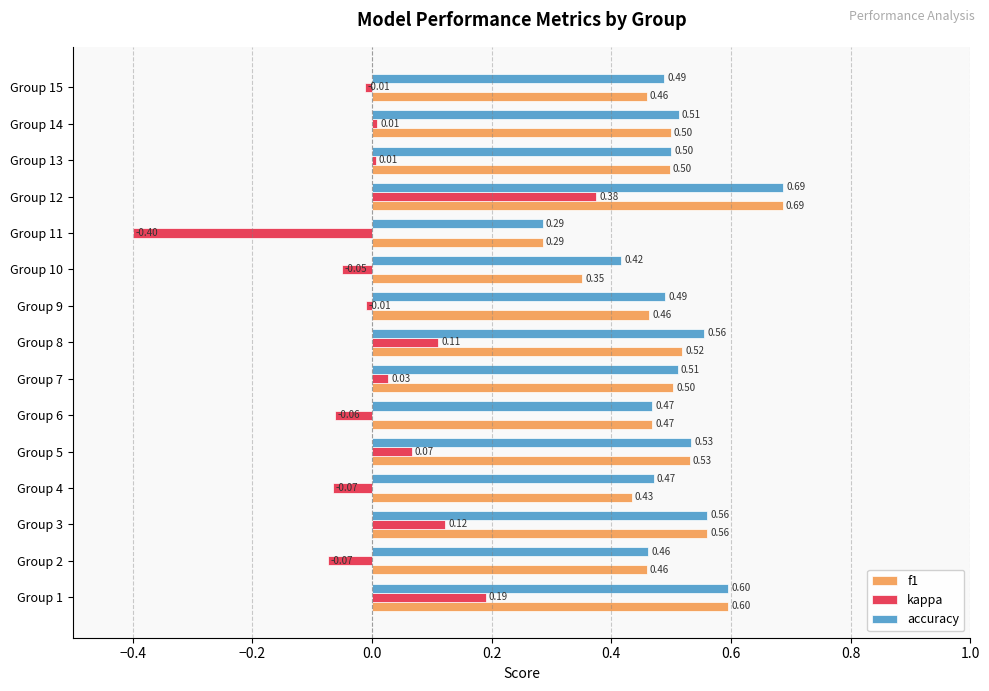

At Group 4, list the series in order from smallest to largest.

kappa, f1, accuracy